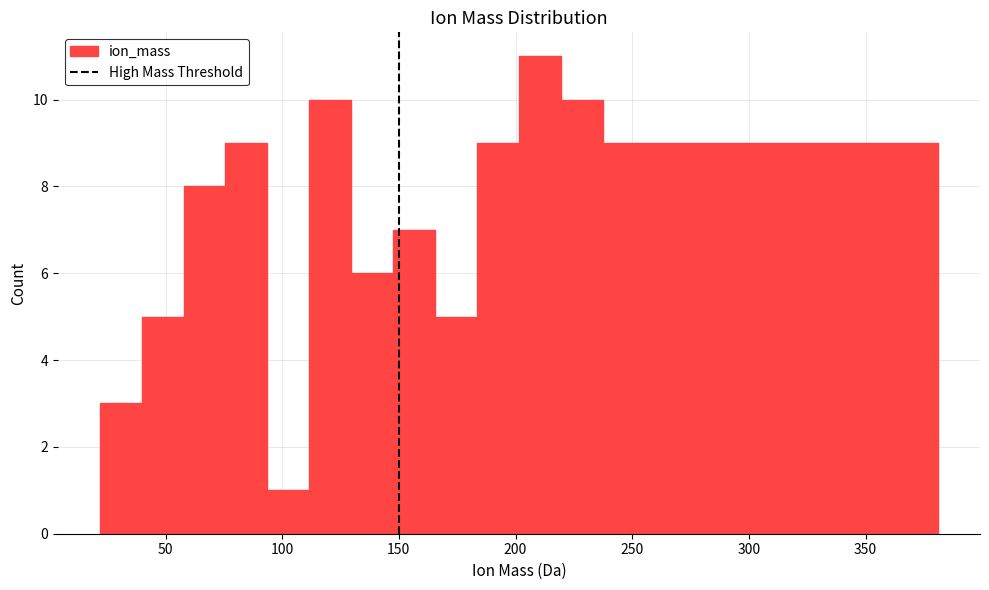

Read against the x-axis, roughly where is the centre of the tallest bar?

210